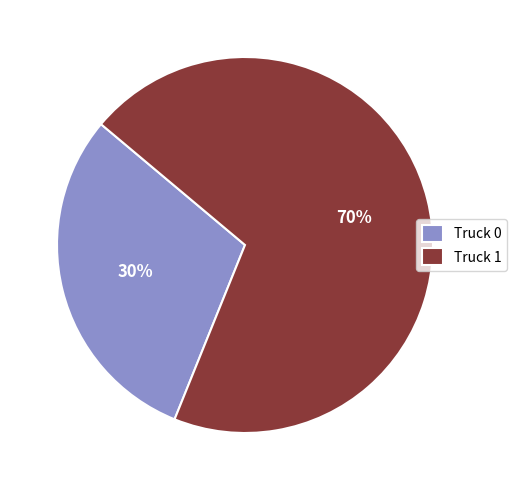

To the nearest percent, what is the combined percentage of Truck 1 and Truck 0?

100%